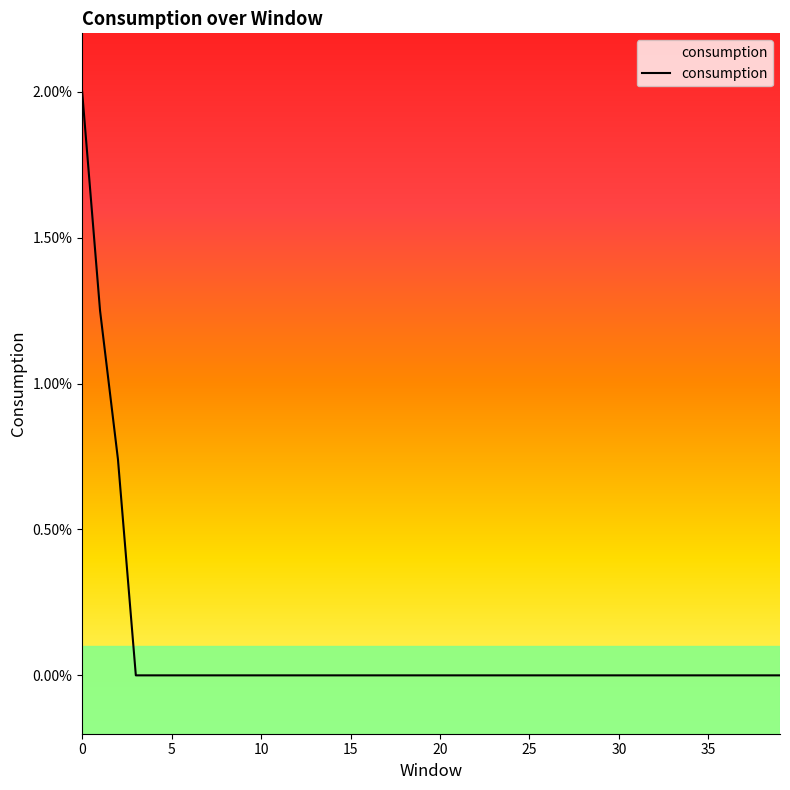

Does the chart have visible grid lines?

No